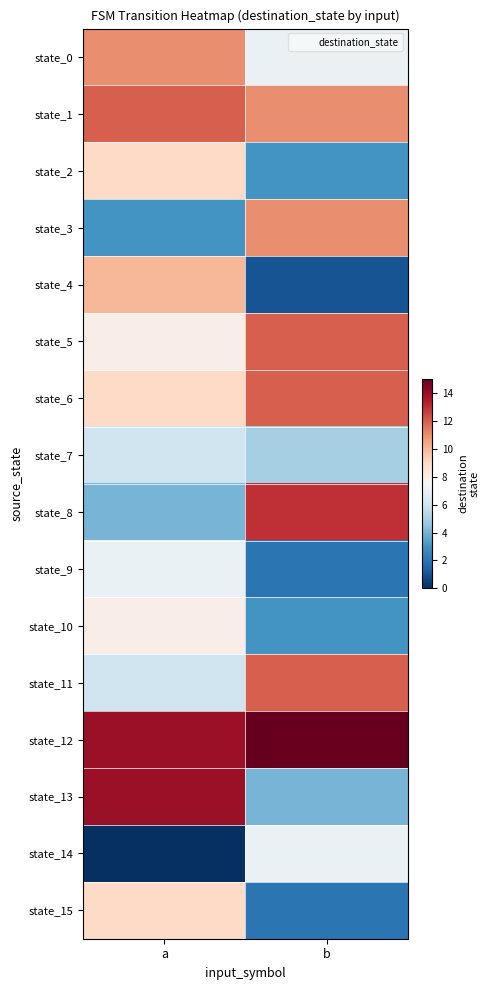

Reading right to left, what are all the values shown in this chart?

state_0: b=7	a=11
state_1: b=11	a=12
state_2: b=3	a=9
state_3: b=11	a=3
state_4: b=1	a=10
state_5: b=12	a=8
state_6: b=12	a=9
state_7: b=5	a=6
state_8: b=13	a=4
state_9: b=2	a=7
state_10: b=3	a=8
state_11: b=12	a=6
state_12: b=15	a=14
state_13: b=4	a=14
state_14: b=7	a=0
state_15: b=2	a=9